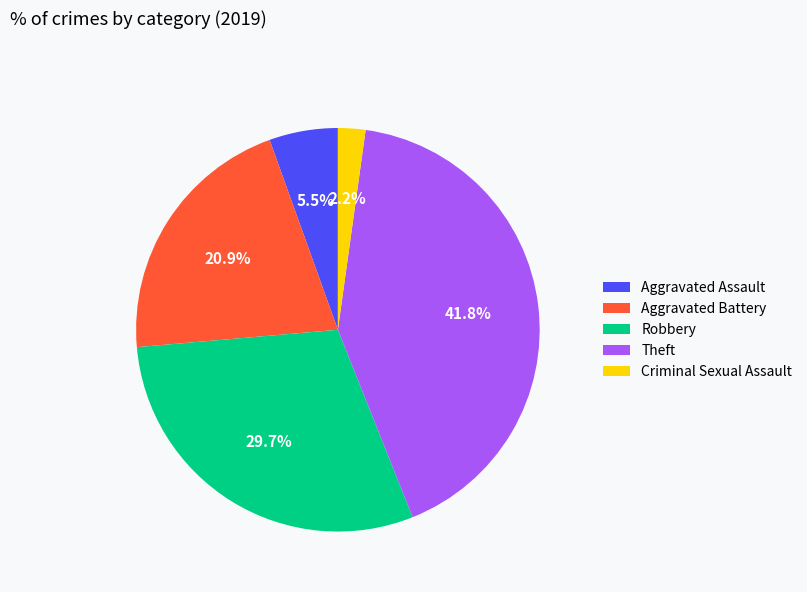

Combined, what portion of the pie is Theft and Aggravated Assault?

47.3%